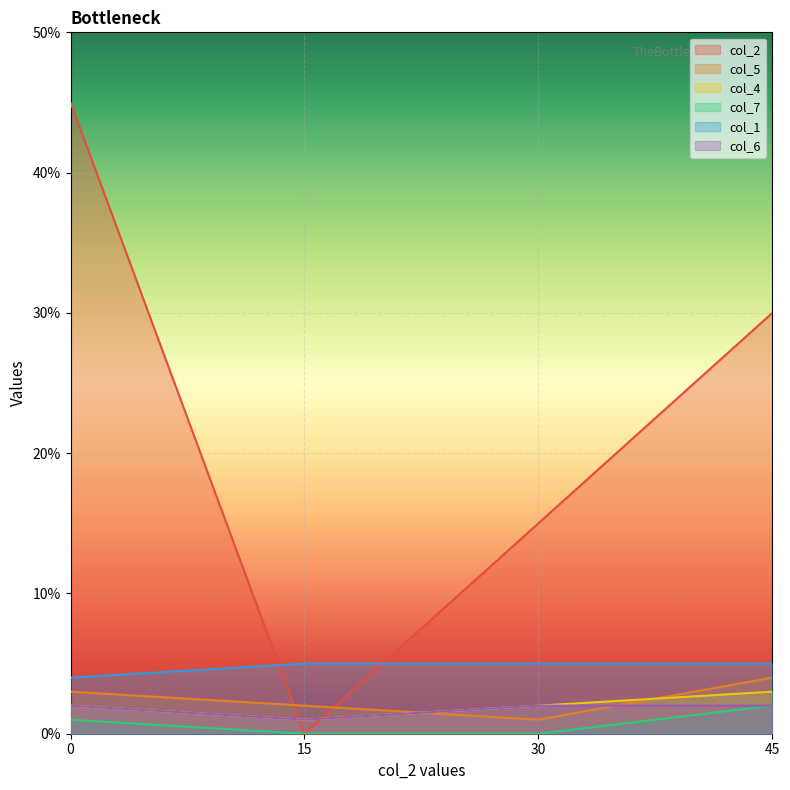

Reading right to left, what are all the values shown in this chart?

col_2: 45=30	30=15	15=0	0=45
col_5: 45=4	30=1	15=2	0=3
col_4: 45=3	30=2	15=1	0=2
col_7: 45=2	30=0	15=0	0=1
col_1: 45=5	30=5	15=5	0=4
col_6: 45=2	30=2	15=1	0=2